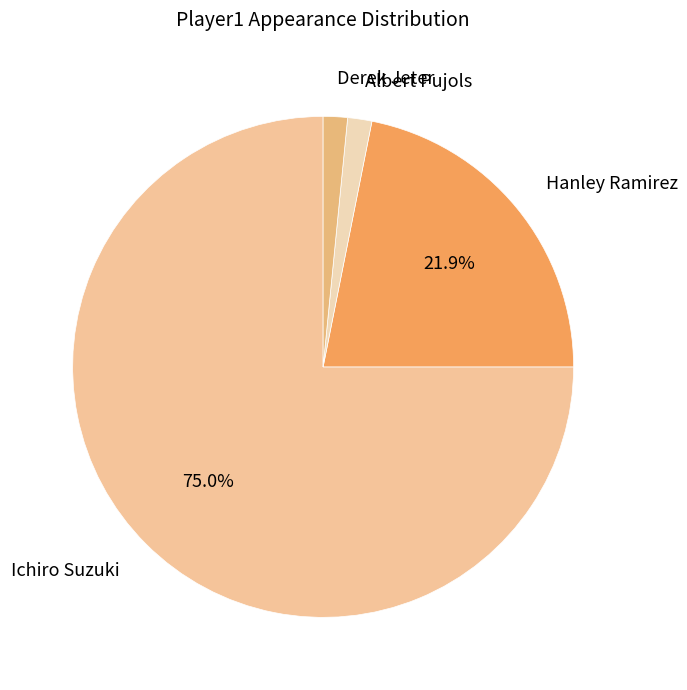

True or false: Derek Jeter accounts for 2% of the total.

True